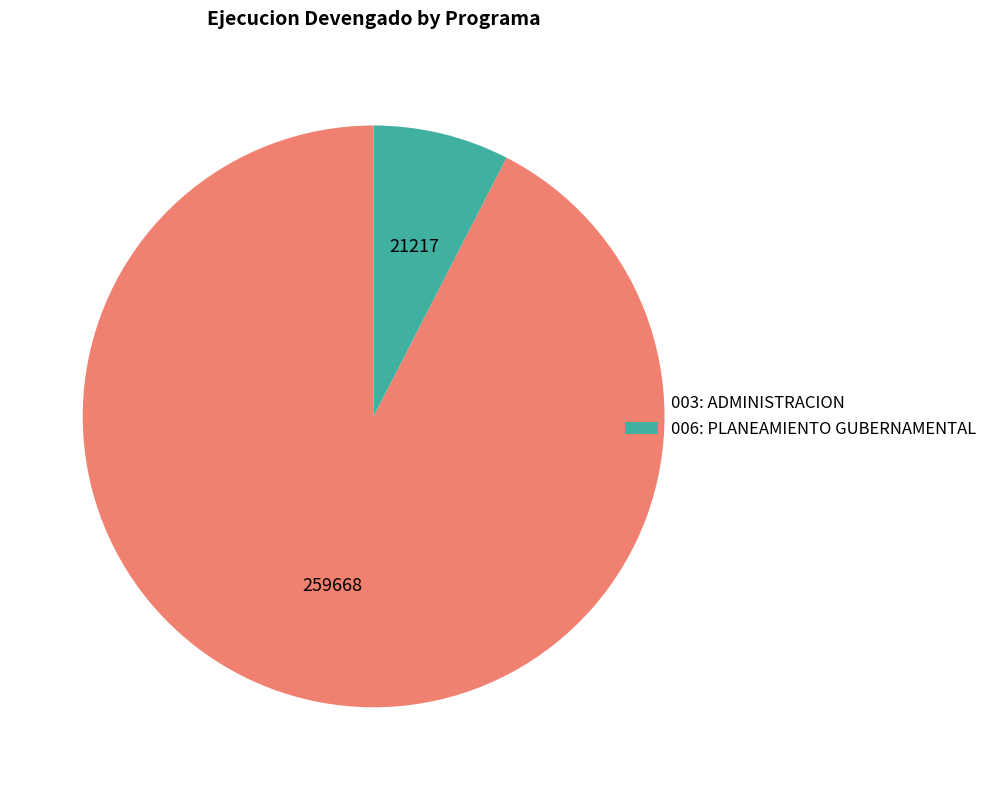

What is the ratio of the value at 003: ADMINISTRACION to the value at 006: PLANEAMIENTO GUBERNAMENTAL?

12.2